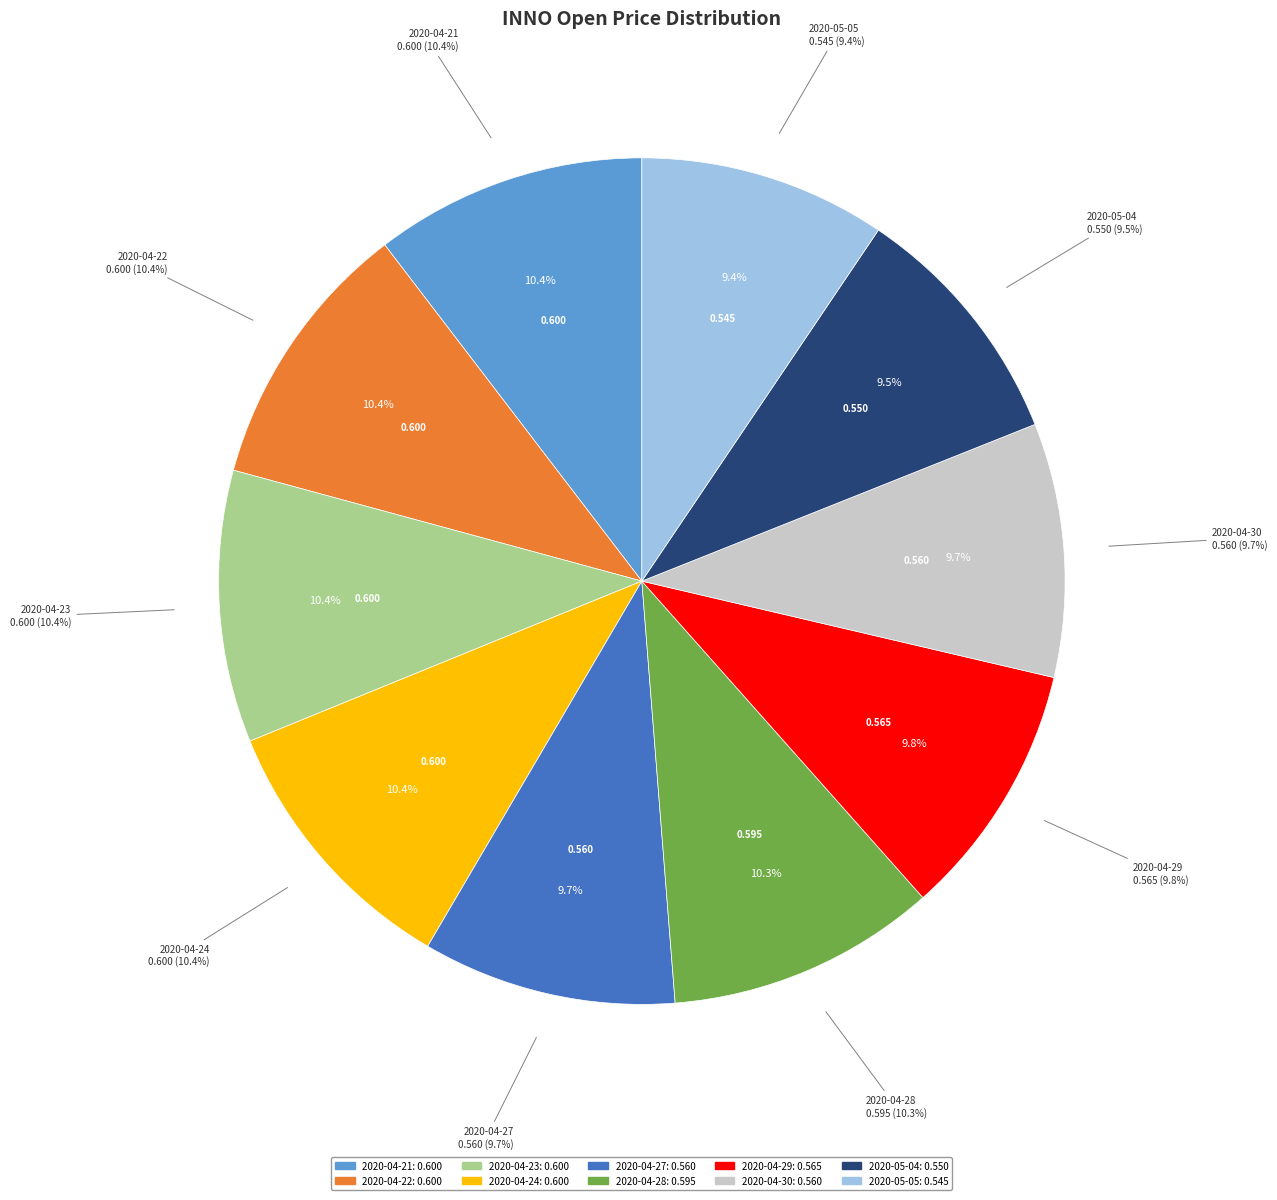

Is the sum of 2020-04-30 and 2020-05-05 greater than half?

No